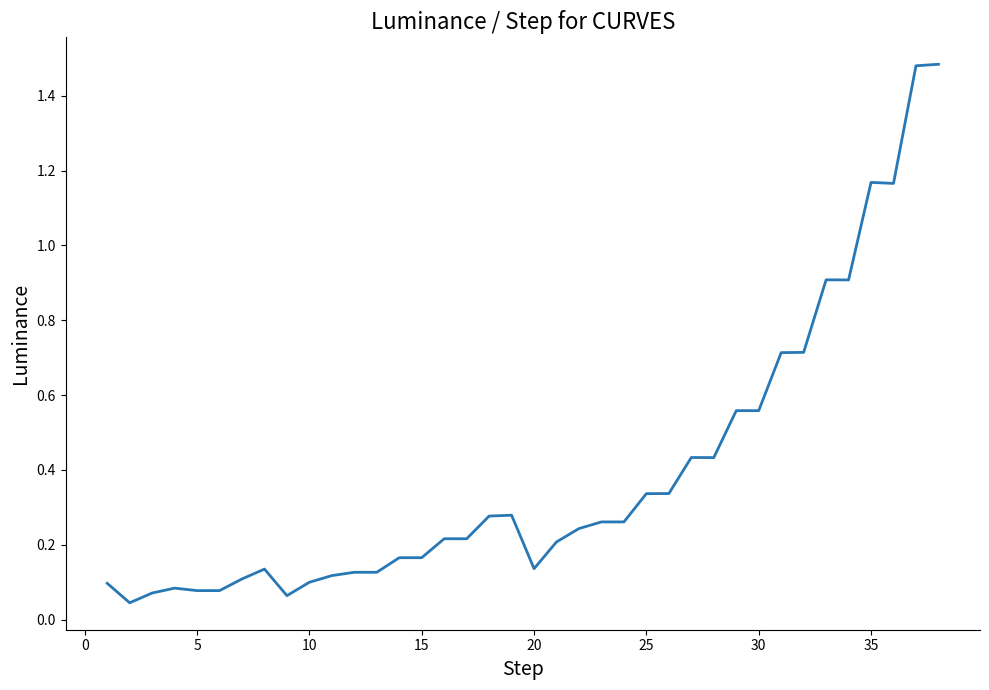

What is the change in value from 15 to 35?

+1.0